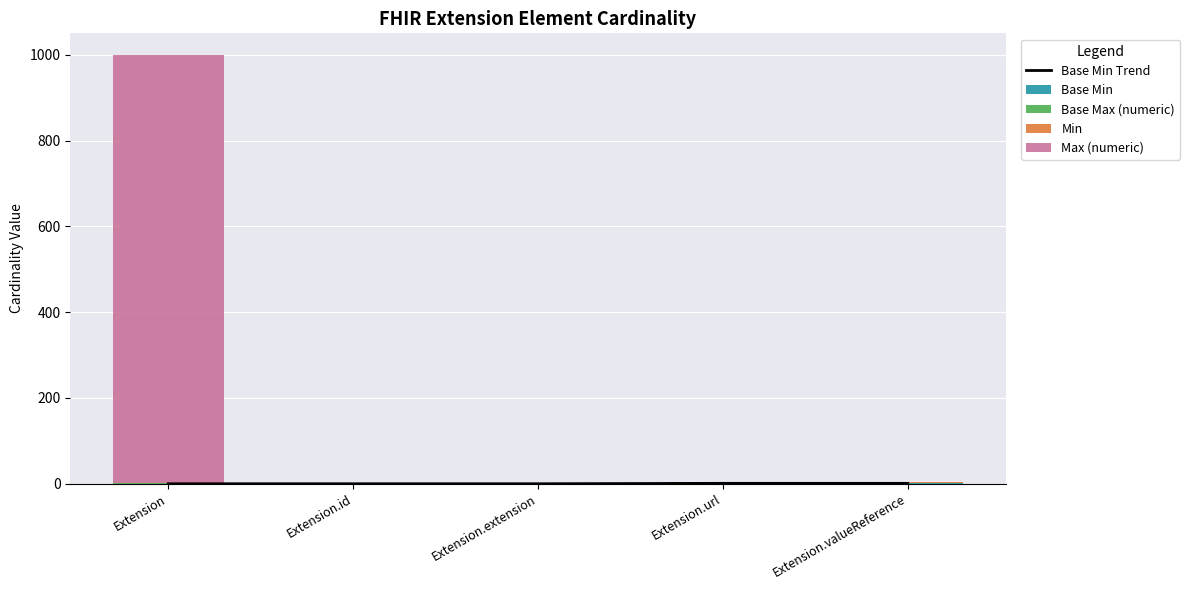

How many data points in Max (numeric) are above 1?

1